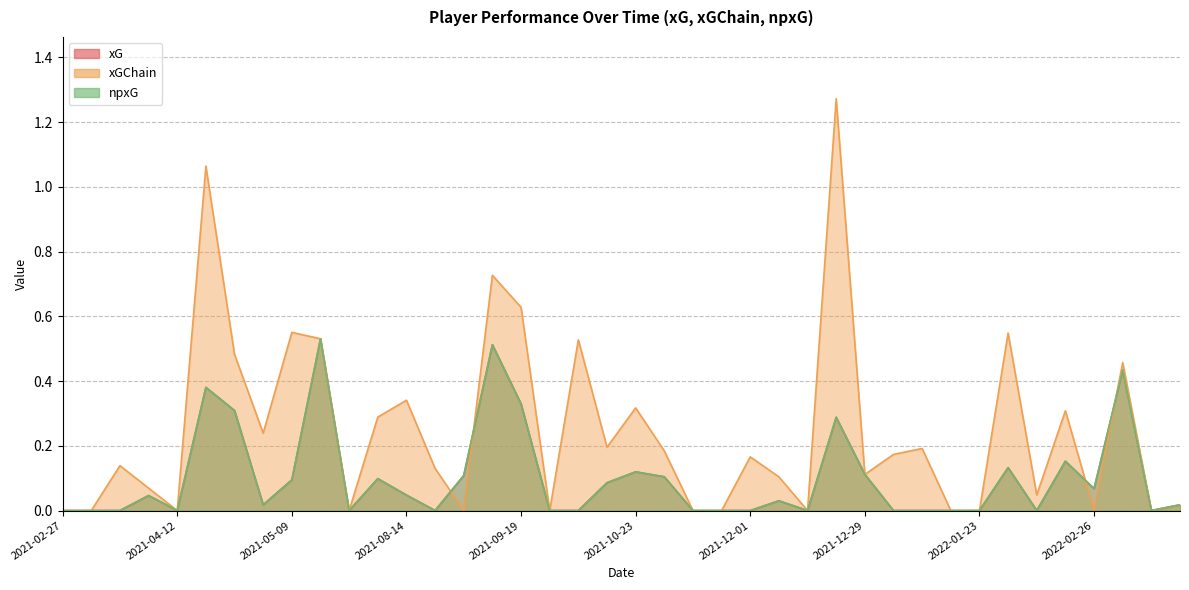

Is it true that xGChain equals 0.4 at 2021-08-14?

False